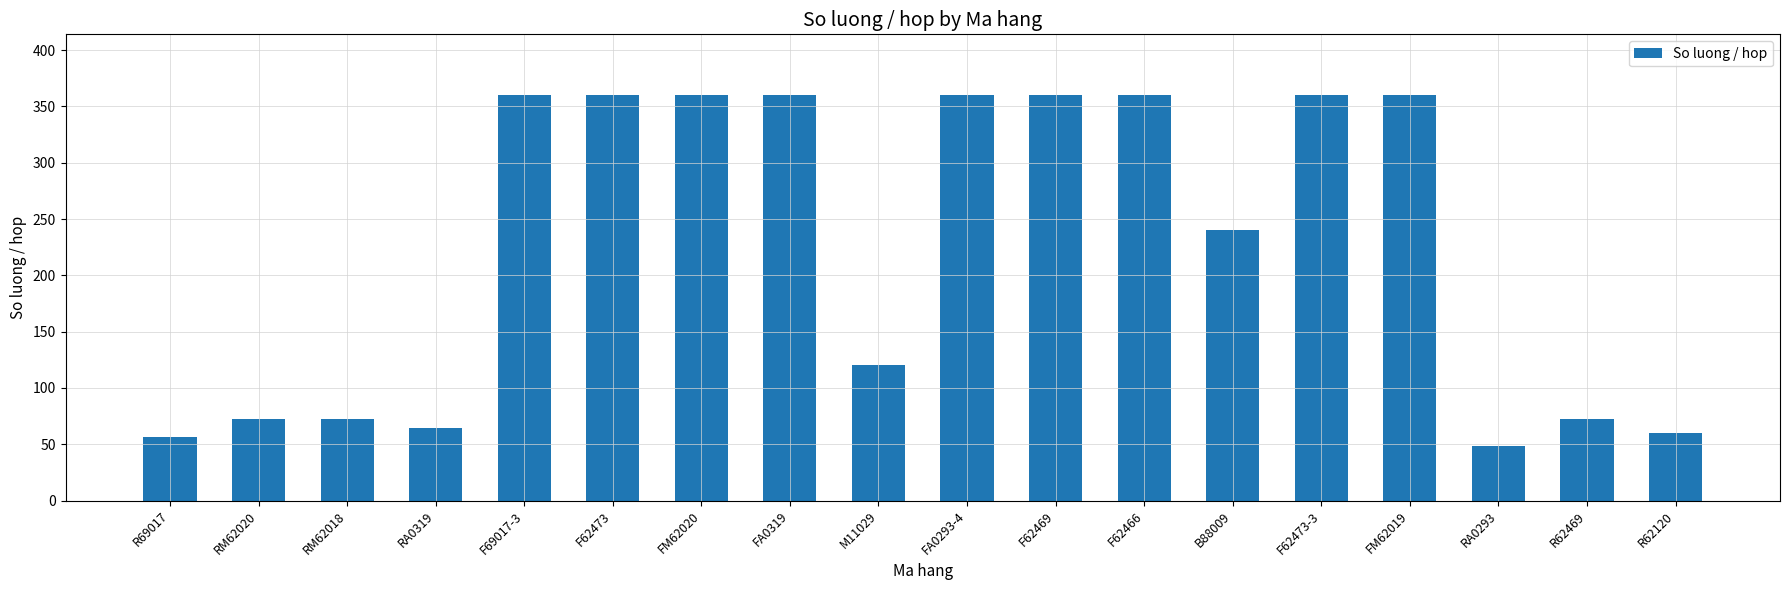

Reading left to right, extract all data points from this chart.

R69017=56	RM62020=72	RM62018=72	RA0319=64	F69017-3=360	F62473=360	FM62020=360	FA0319=360	M11029=120	FA0293-4=360	F62469=360	F62466=360	B88009=240	F62473-3=360	FM62019=360	RA0293=48	R62469=72	R62120=60